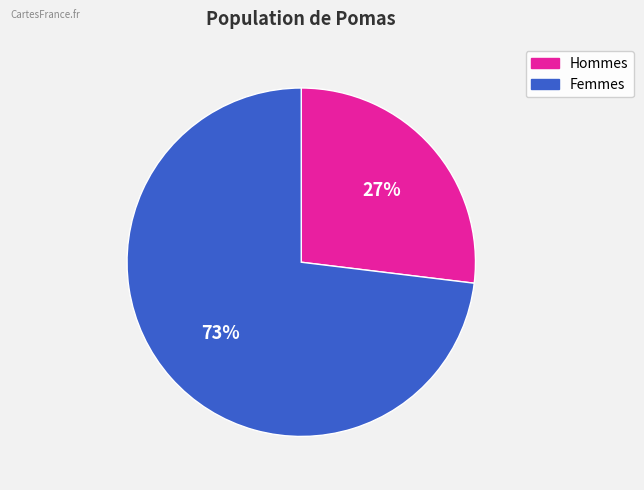

Is there any slice that represents more than half of the pie?

Yes